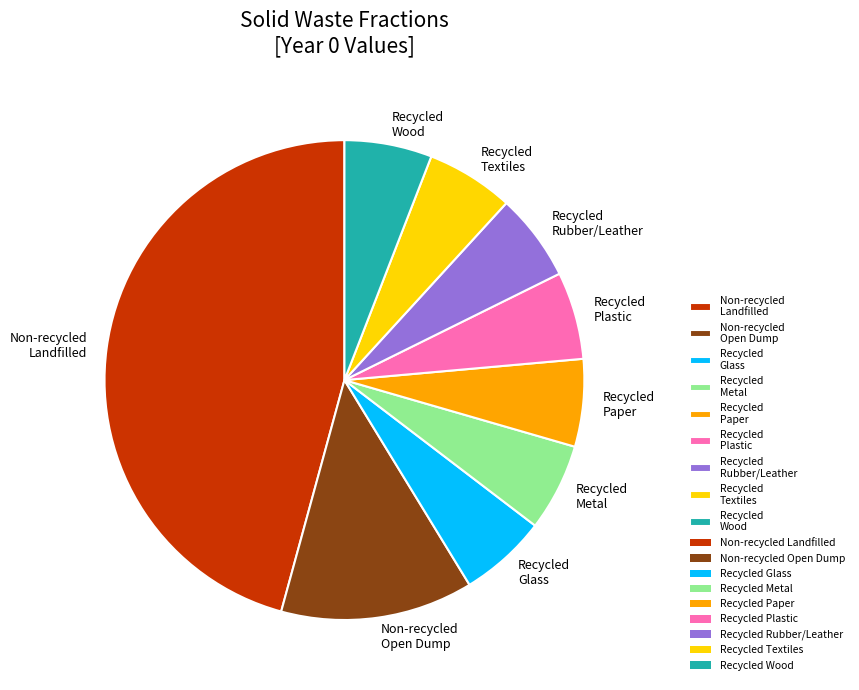

Which slice is the largest?

Non-recycled Landfilled